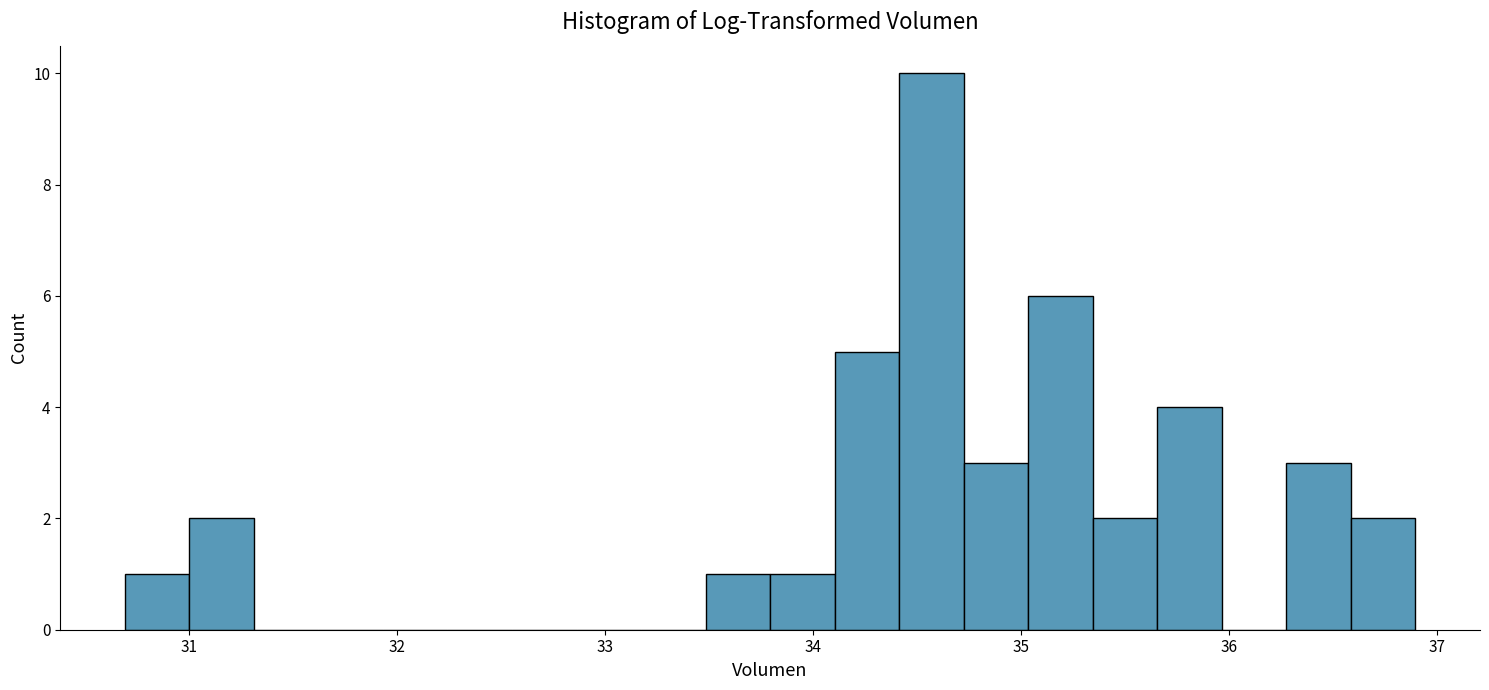

Read against the x-axis, roughly where is the centre of the tallest bar?

34.6